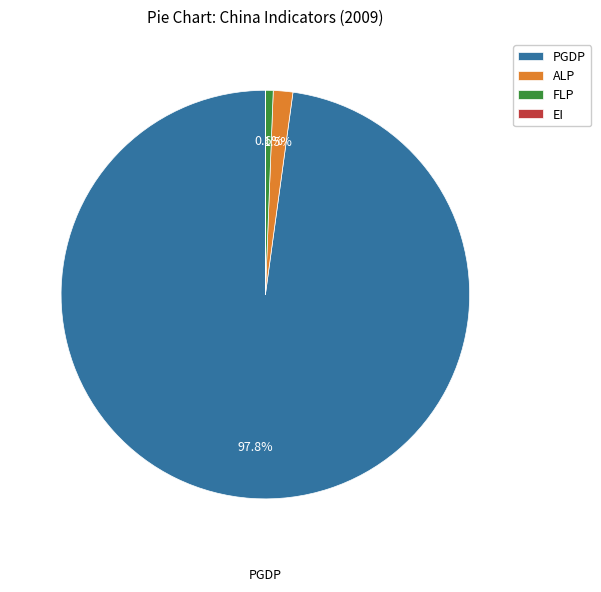

Does any single category account for the majority?

Yes